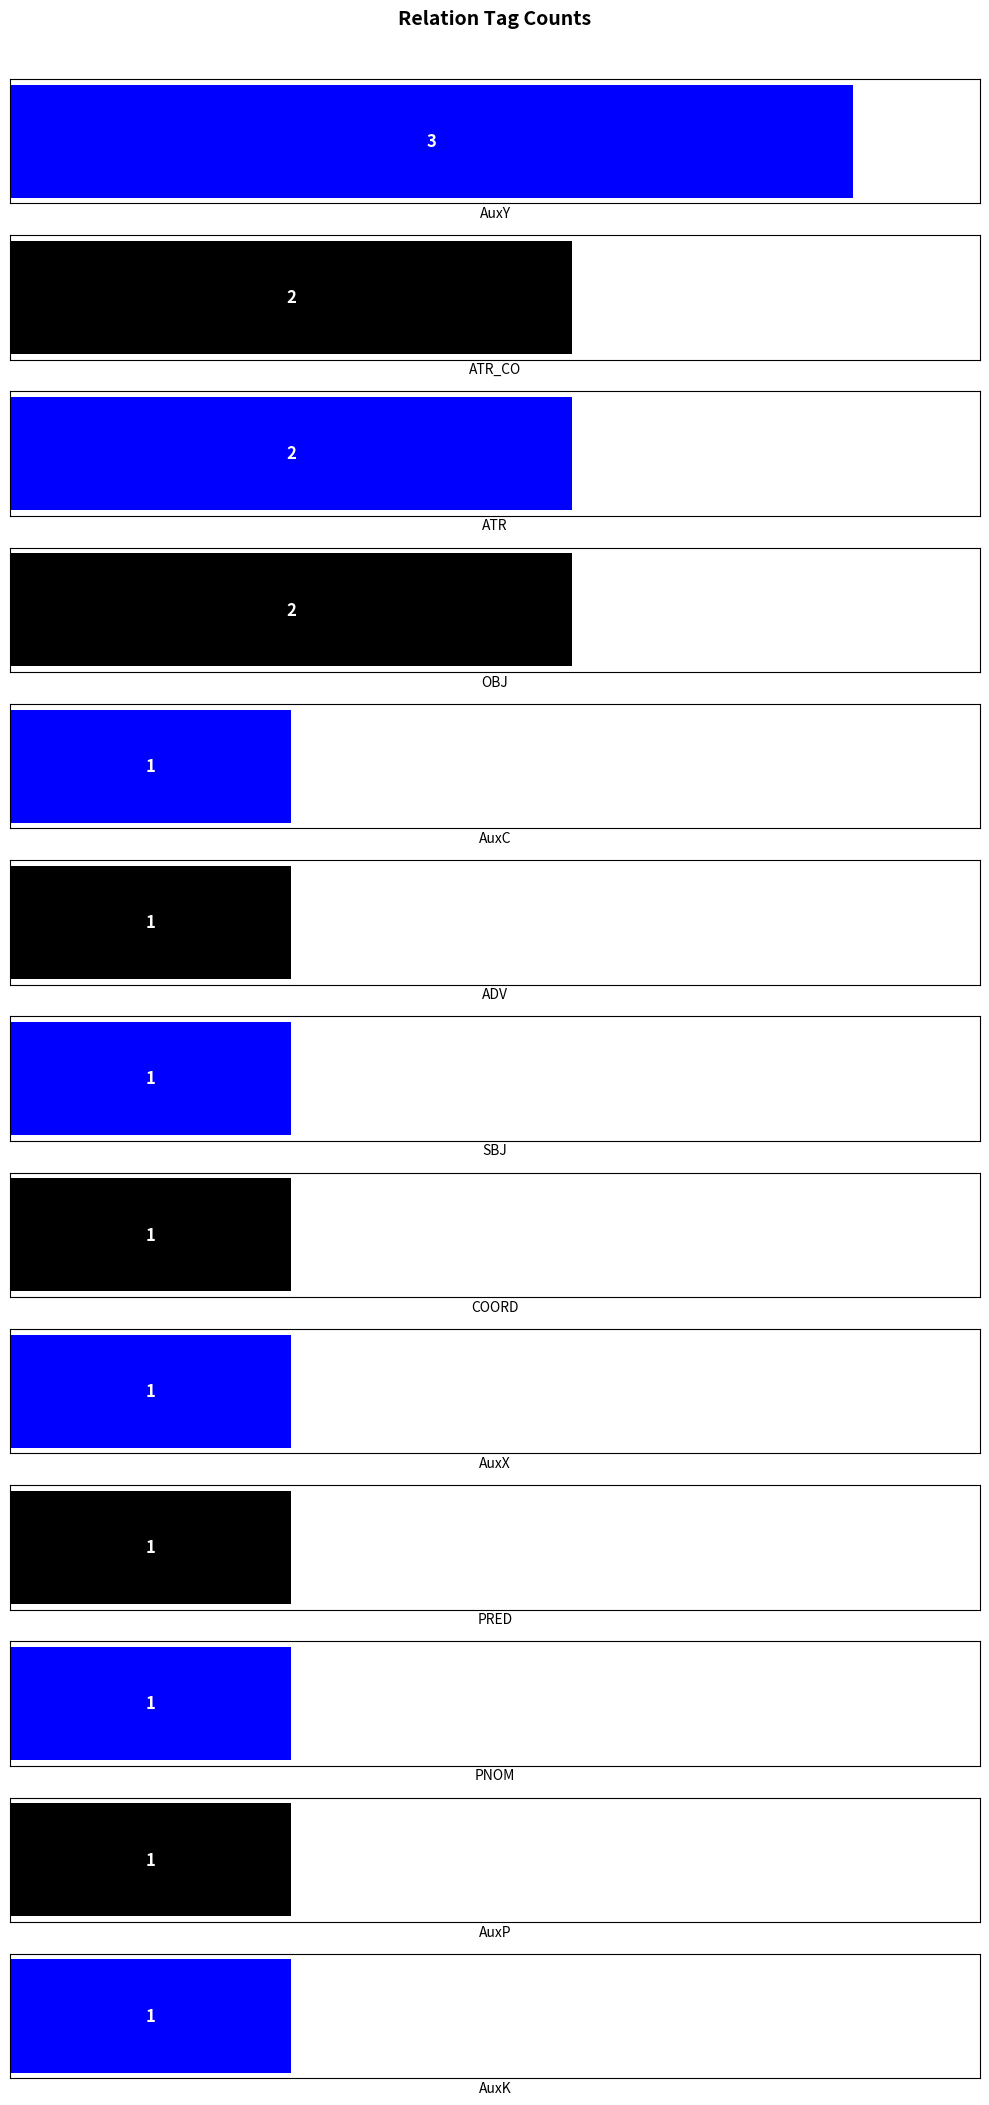

Are the bars horizontal?

Yes